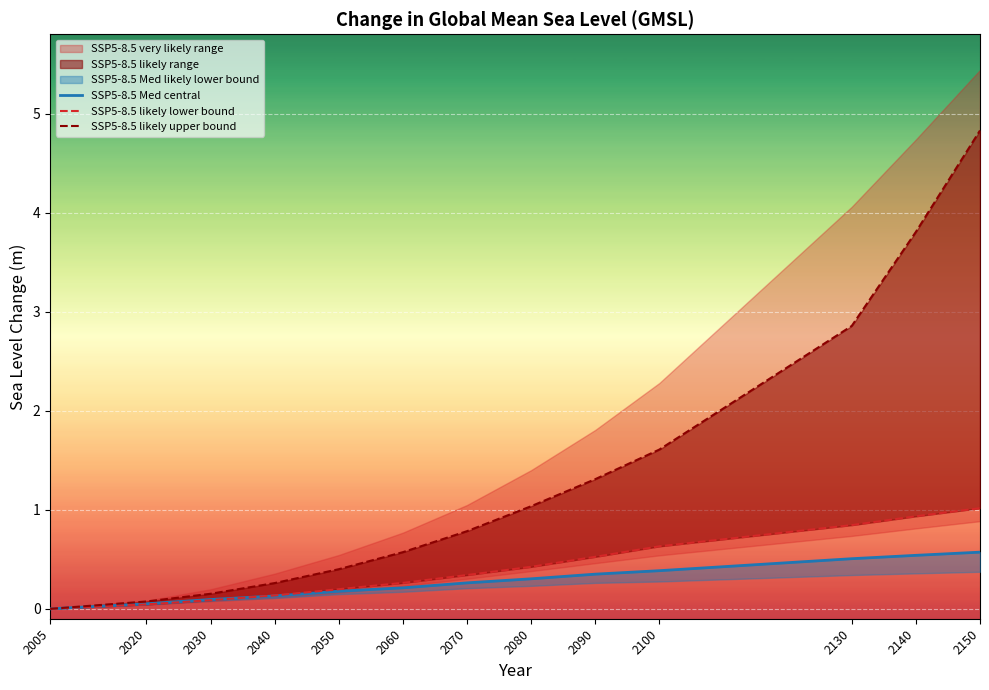

Does the chart display data point markers on the line(s)?

No